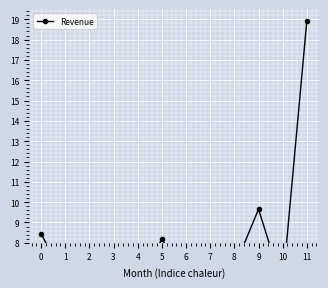

What is the difference between the values at 5 and 3?

0.4